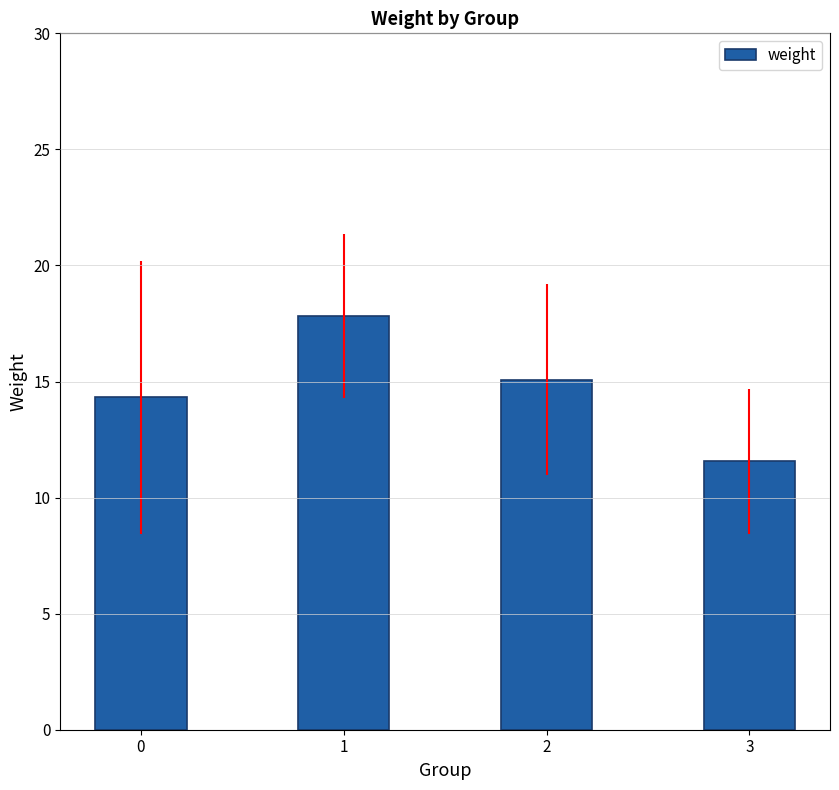

Is it true that the value at 0 is 21.5?

False